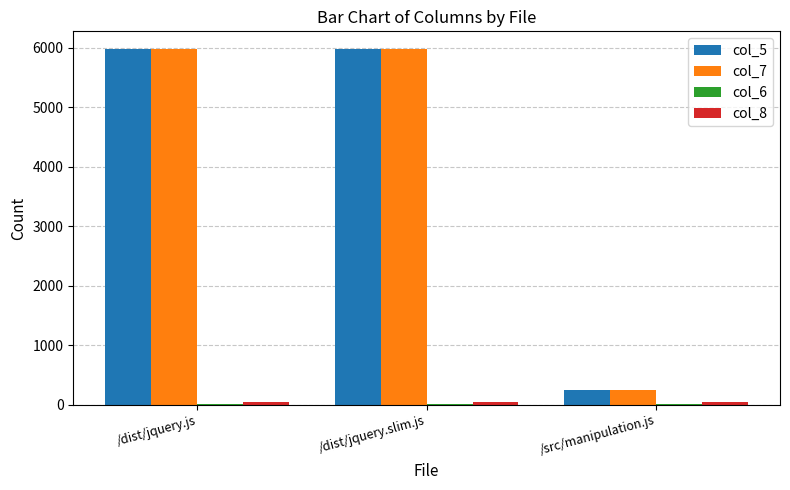

The value of col_5 at /dist/jquery.slim.js is 8701. True or false?

False